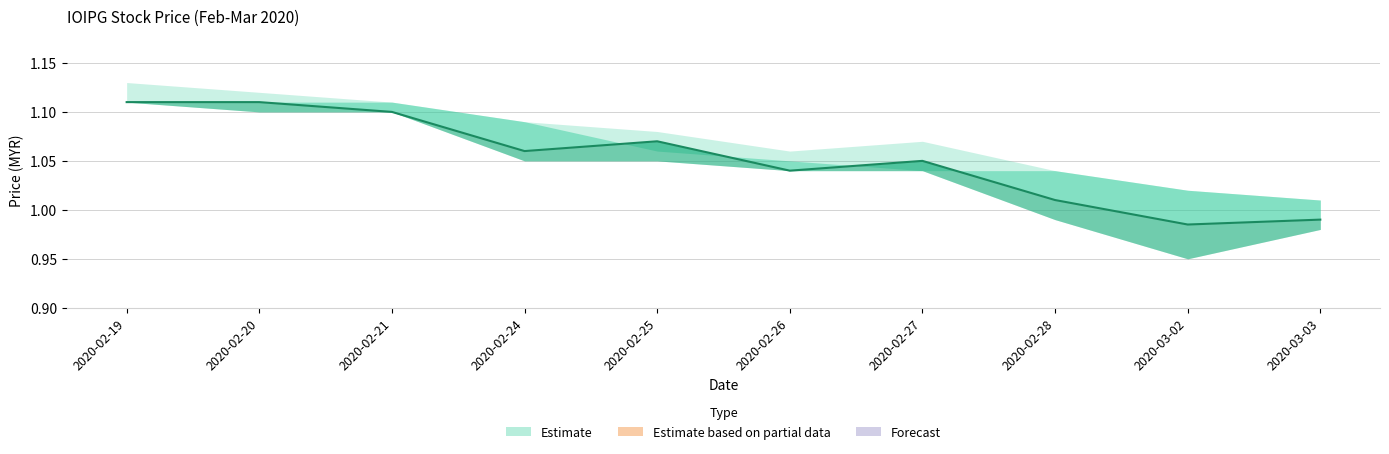

At which category does high reach its first local peak?

2020-02-27